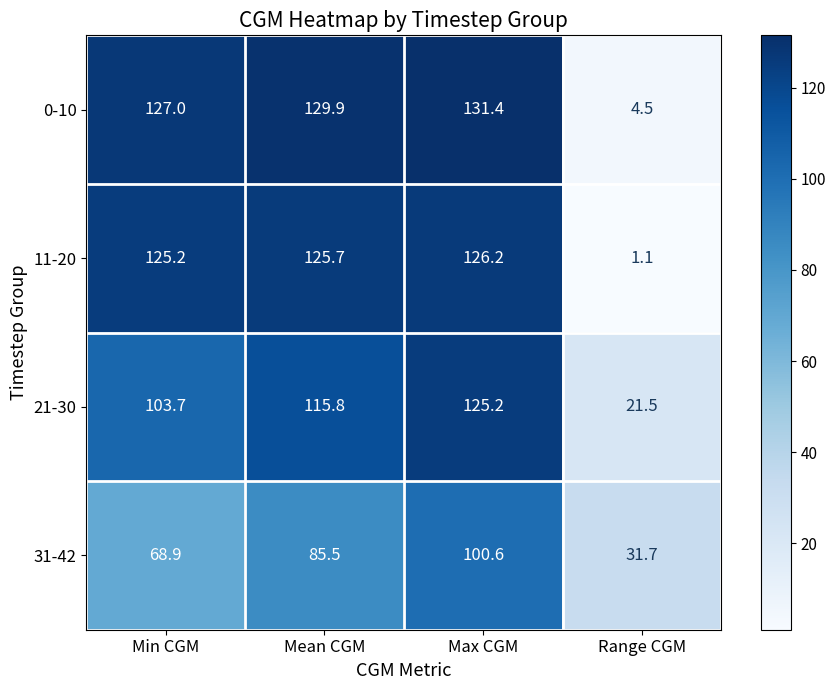

Which series has the widest spread of values?

0-10